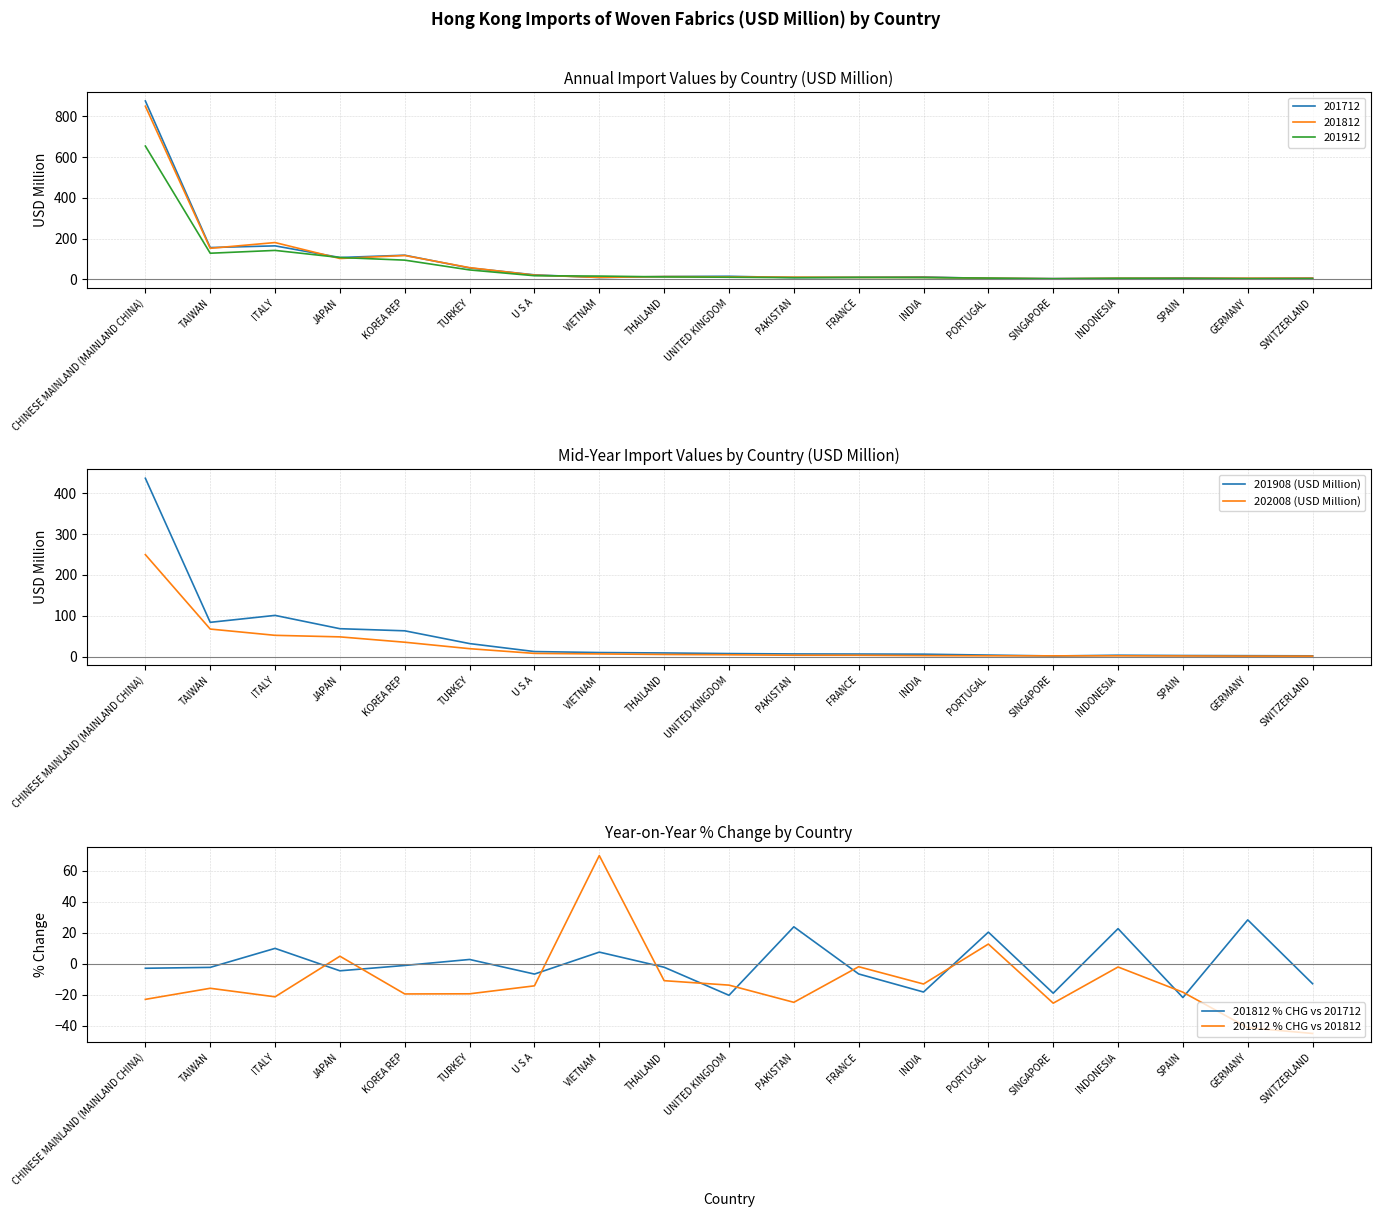

True or false: 201912 % CHG vs 201812 has more than 2 interior local peaks.

True